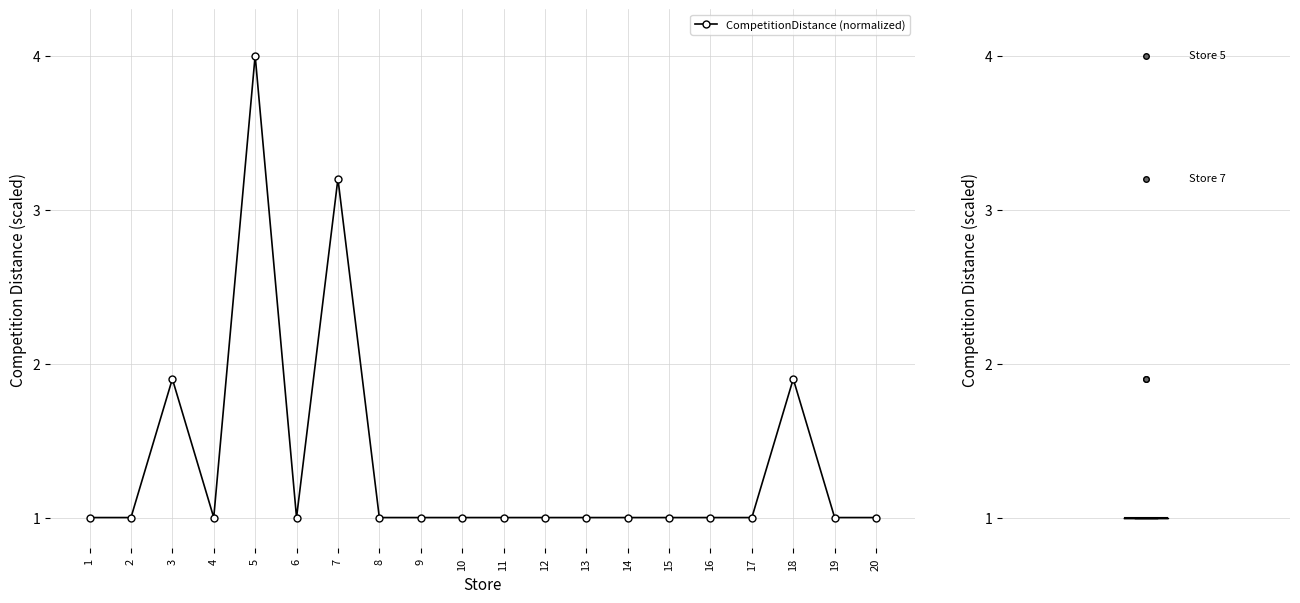

What is the minimum value shown in the chart?

1.0